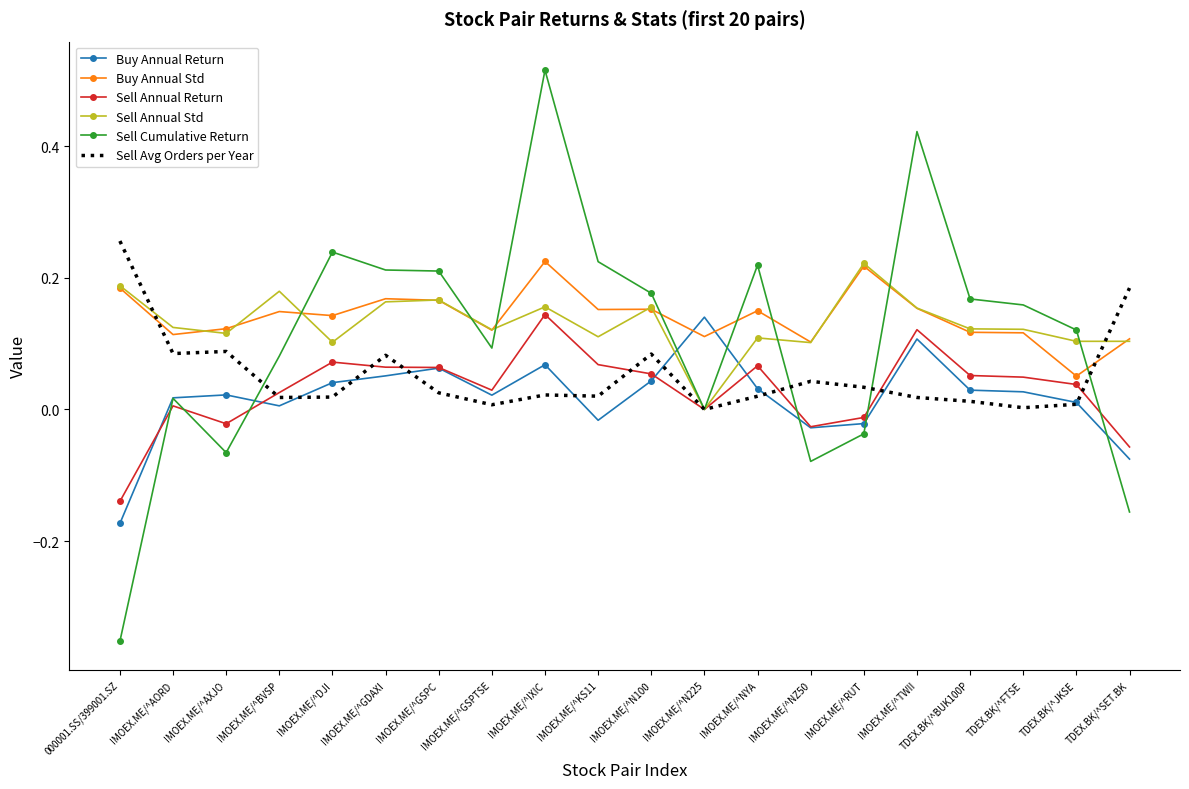

The value of Sell Annual Std at IMOEX.ME/^GSPC is 0.3. True or false?

False